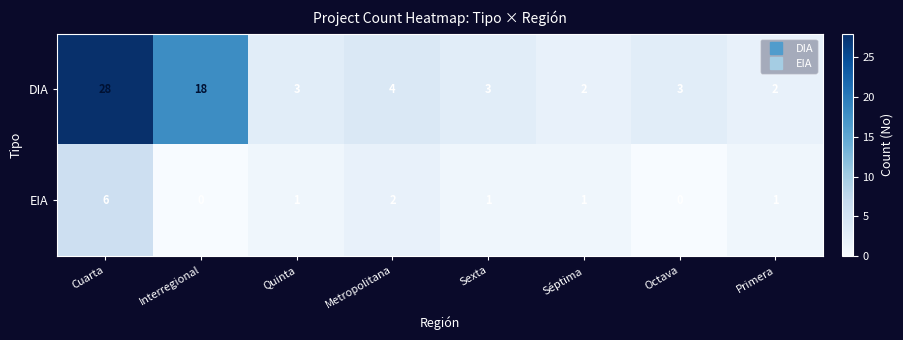

Reading left to right, what are all the values shown in this chart?

DIA: Cuarta=28	Interregional=18	Quinta=3	Metropolitana=4	Sexta=3	Séptima=2	Octava=3	Primera=2
EIA: Cuarta=6	Interregional=0	Quinta=1	Metropolitana=2	Sexta=1	Séptima=1	Octava=0	Primera=1